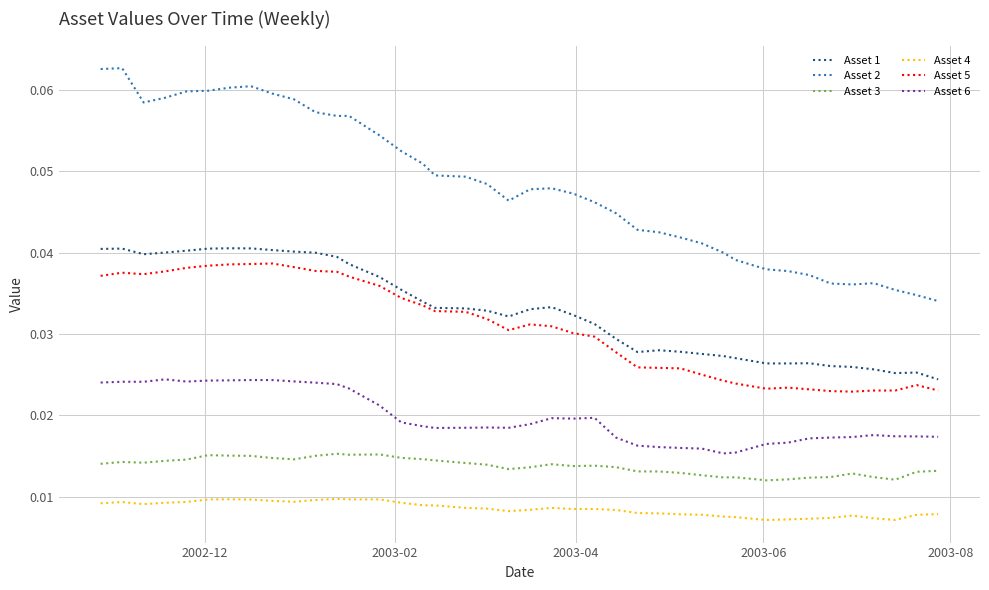

Which series has the largest total across all categories?

Asset 2